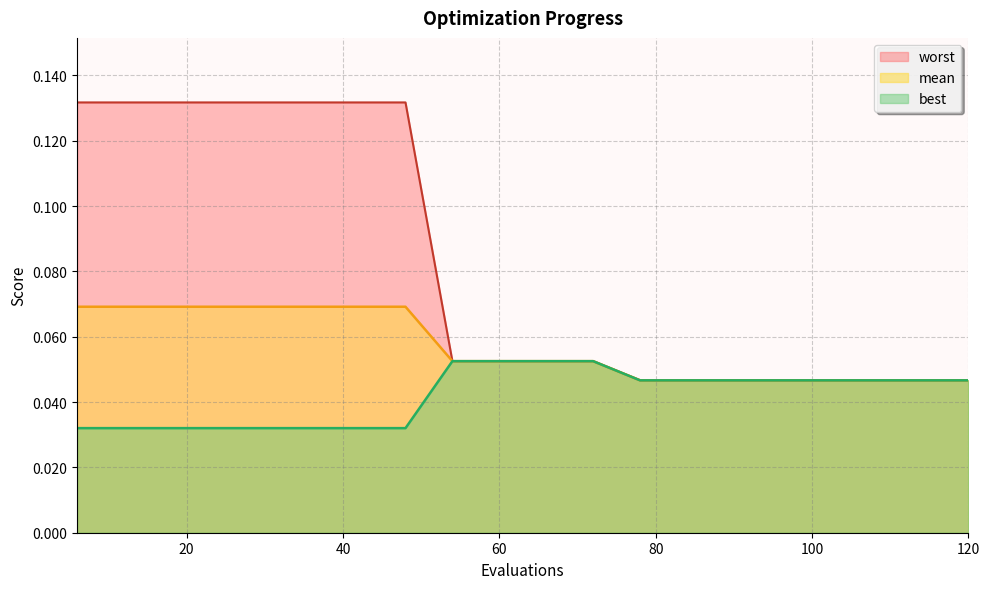

Rank the series by their maximum value, from highest to lowest.

worst, mean, best